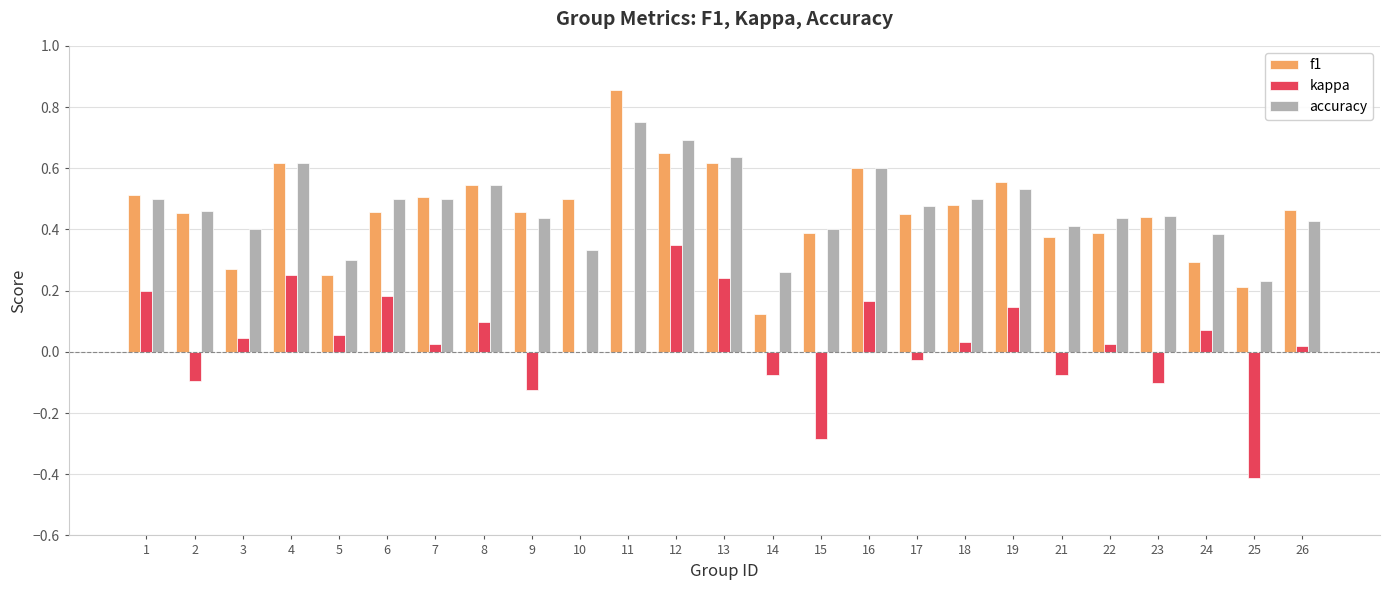

Which series changed the most between 14 and 16?

f1